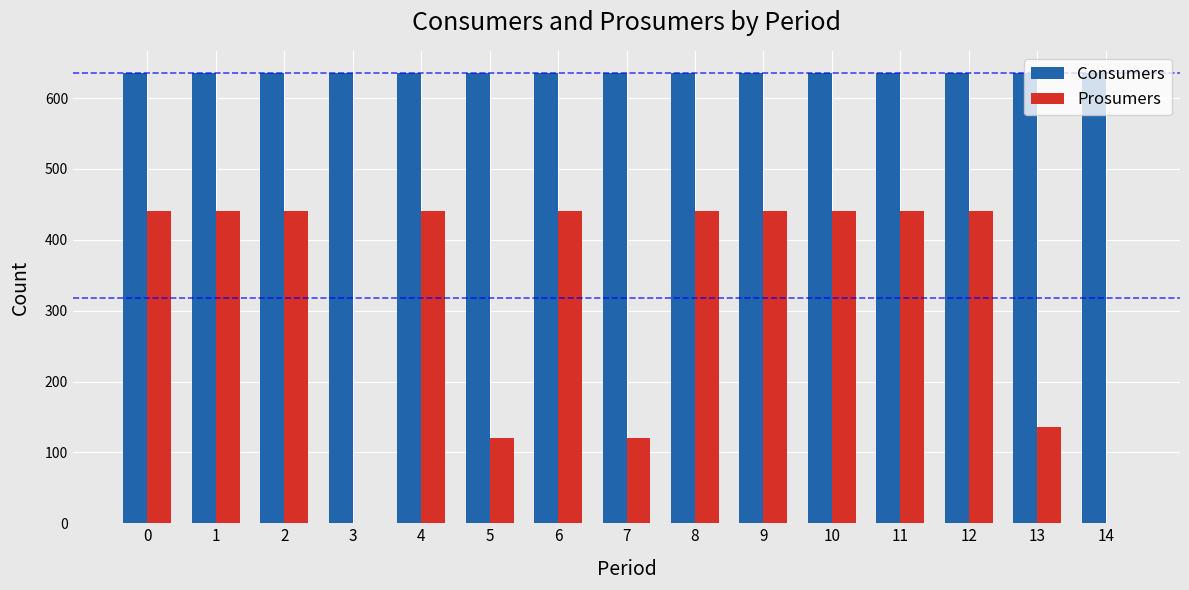

What is the sum of all Prosumers values?

4778